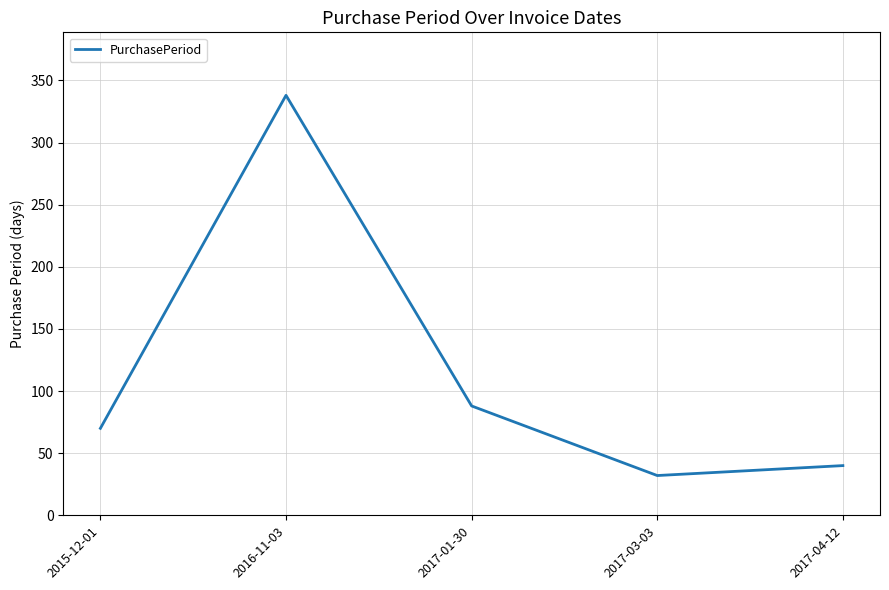

What is the approximate value at 2015-12-01, to the nearest 5?

70